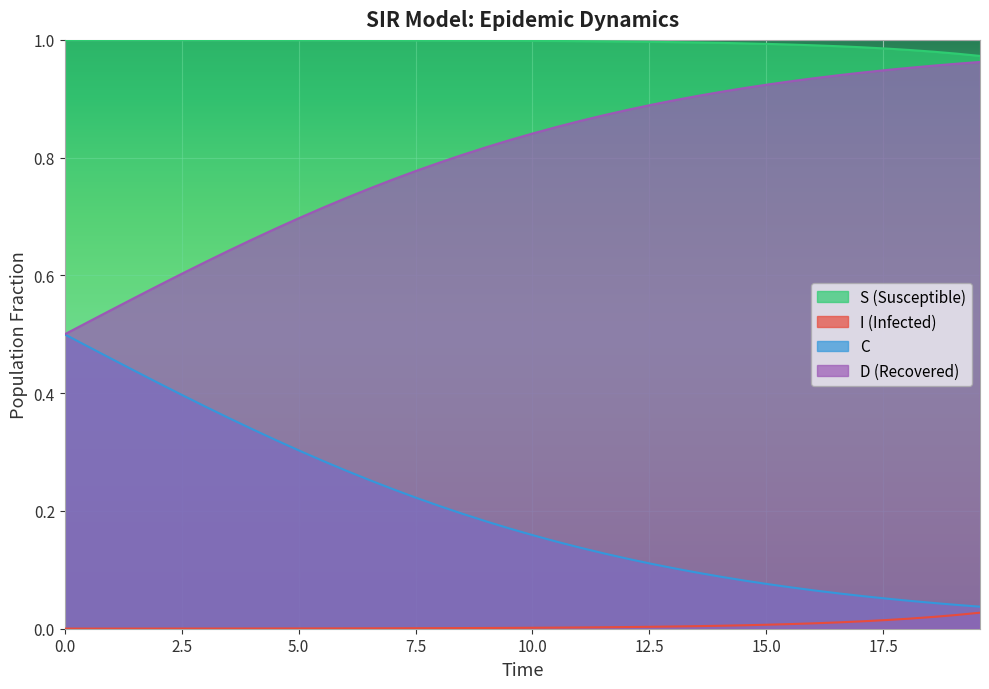

List the series in order of their overall mean, lowest first.

I (Infected), C, D (Recovered), S (Susceptible)